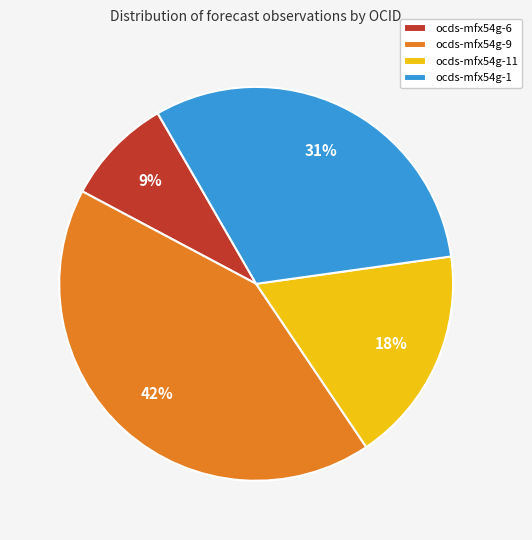

How many segments does this pie chart have?

4